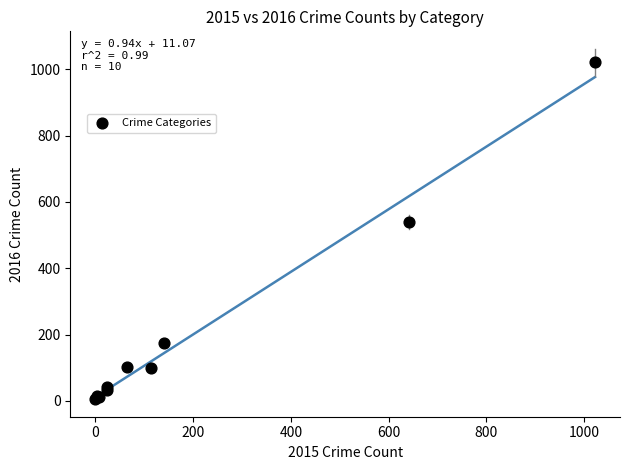

What Y value in the scatter plot is closest to 513?

540